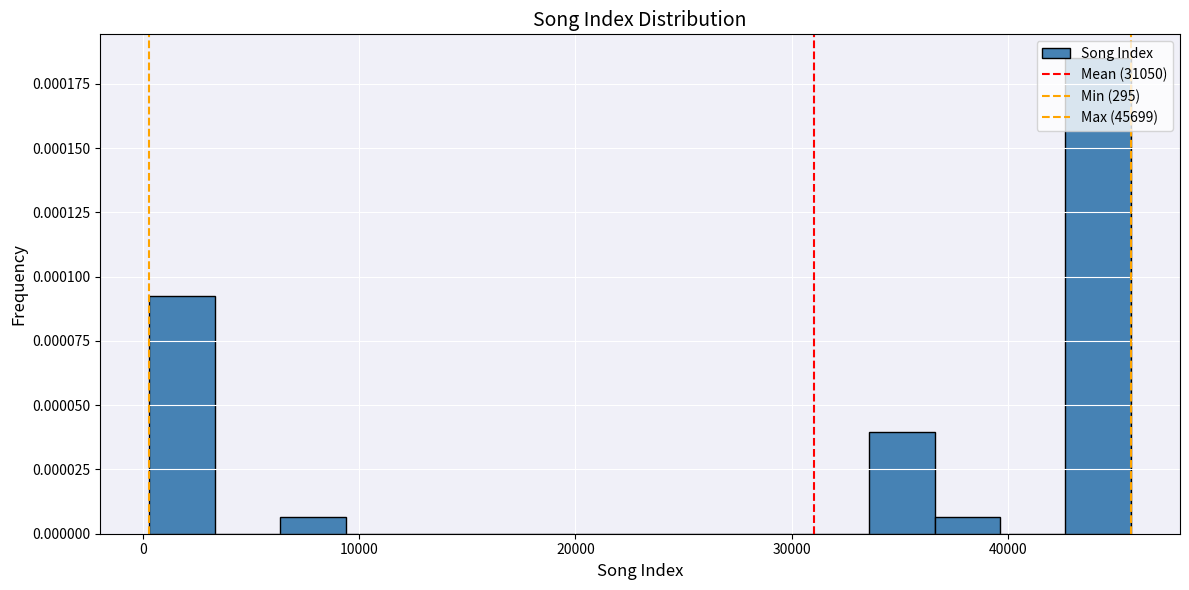

Read against the x-axis, roughly where is the centre of the tallest bar?

44000